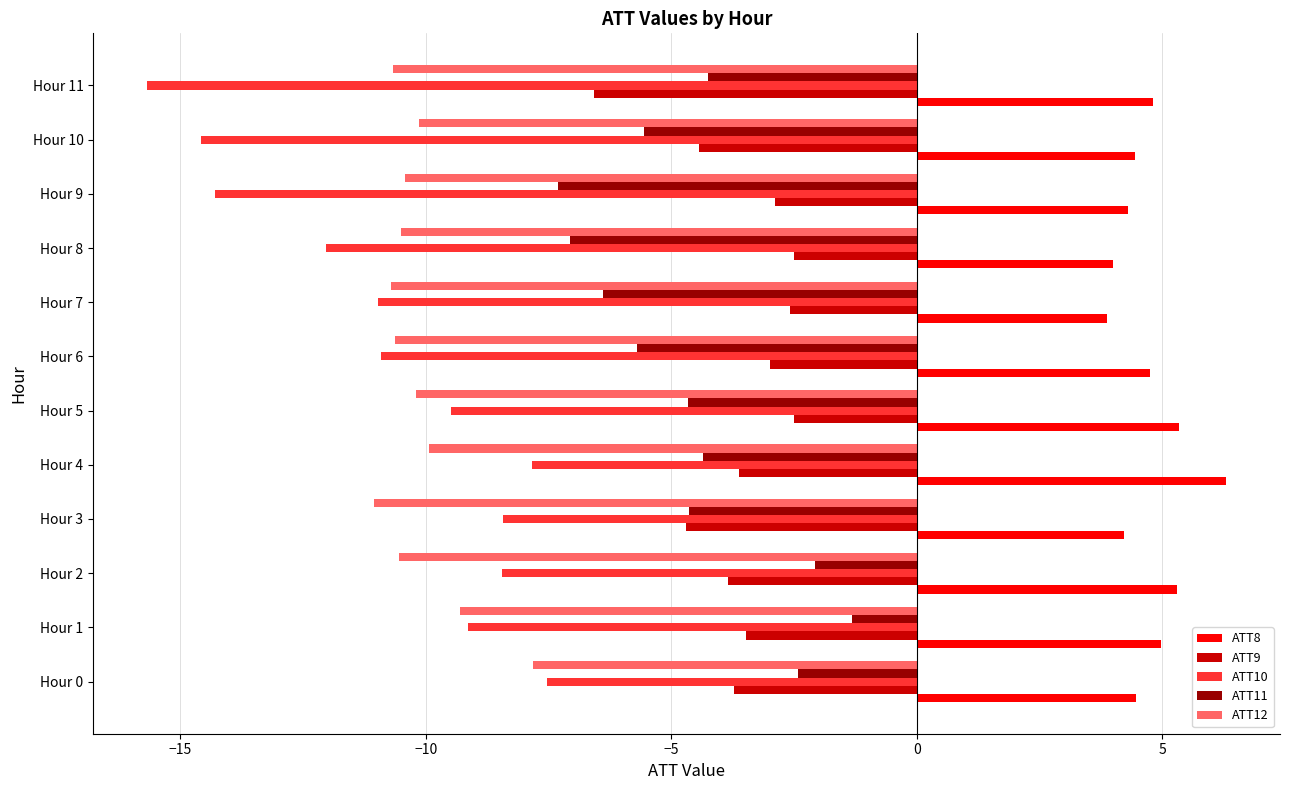

What is the average value of the ATT8 series?

4.7